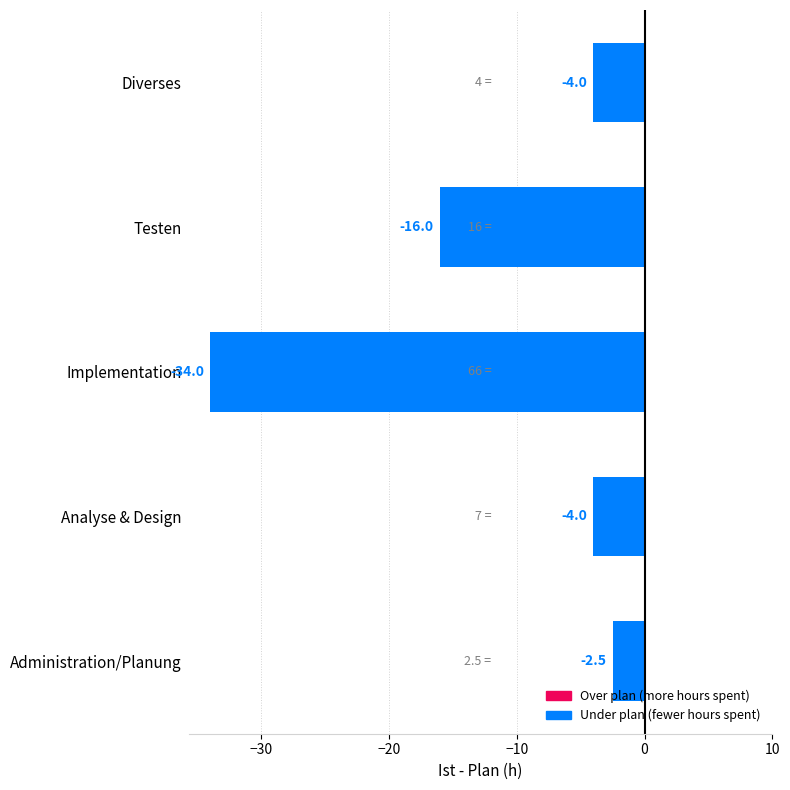

What is the minimum value shown in the chart?

-34.0